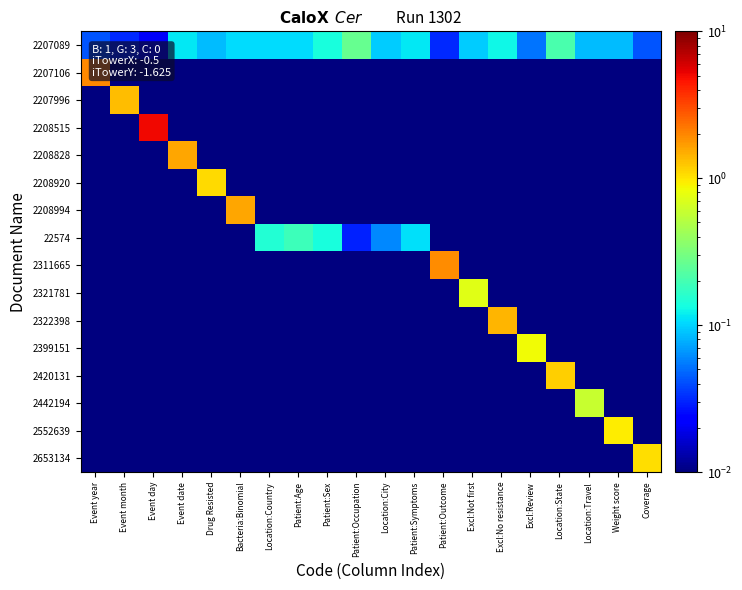

Which has a higher value, Excl:Review or Location:Country?

Location:Country